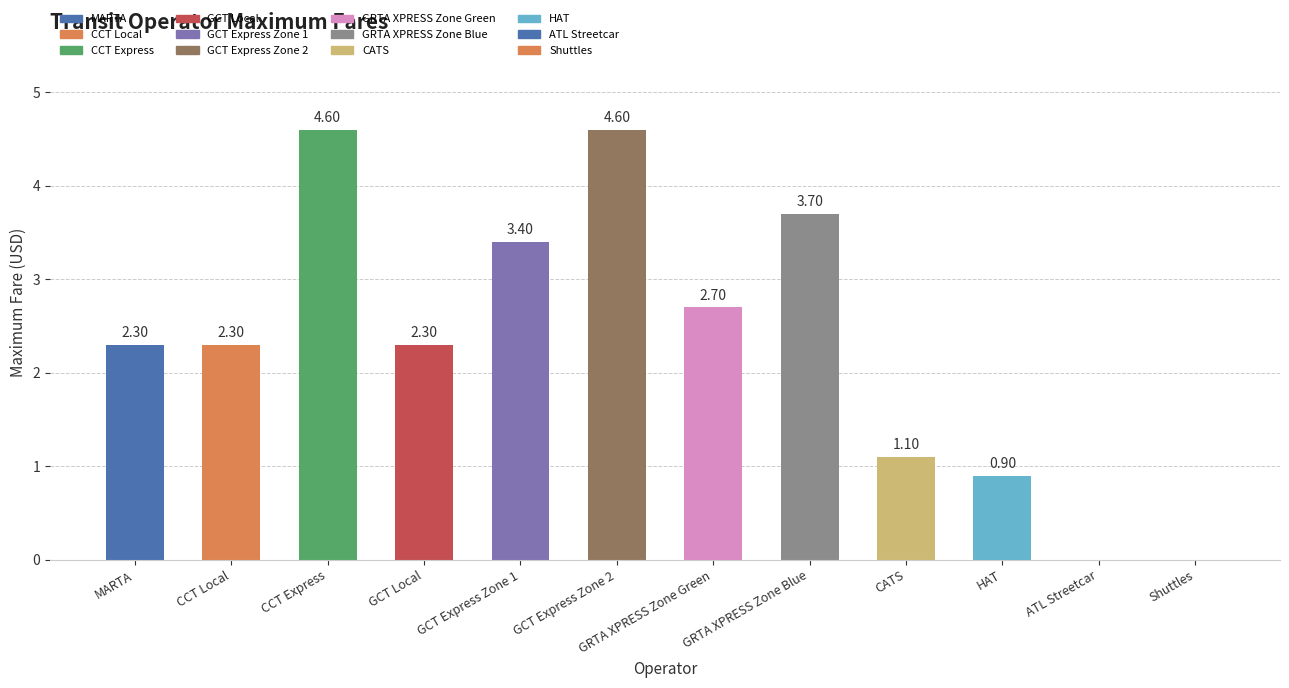

Where does the data first go above 2?

MARTA